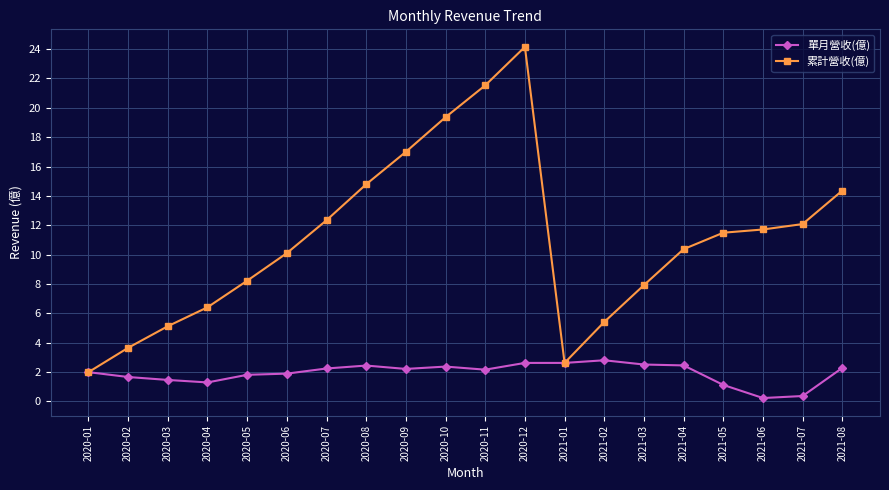

True or false: 累計營收(億) has a value of 21.7 at 2020-07.

False